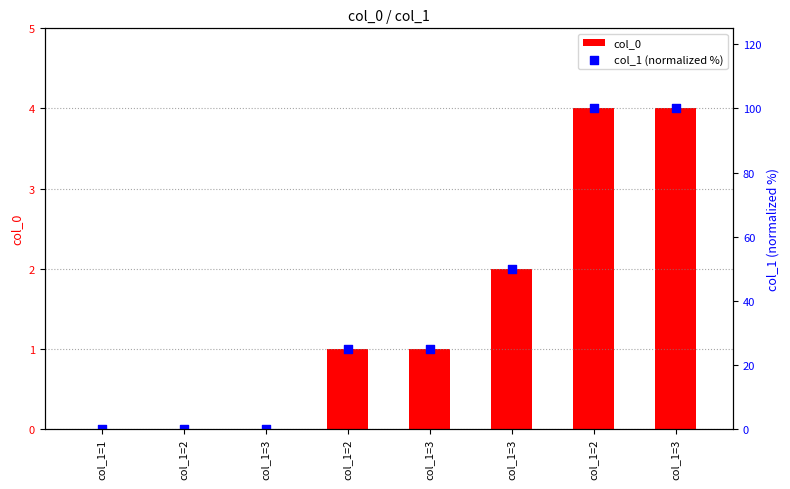

What are all the series names shown in the legend?

col_0, col_1 (normalized %)